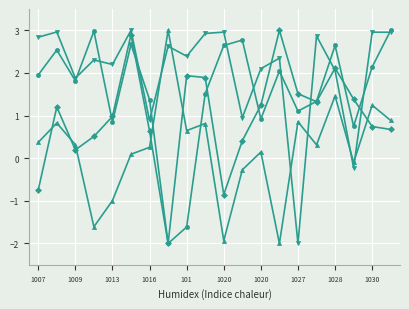

What is the minimum value shown in the chart?

-2.0